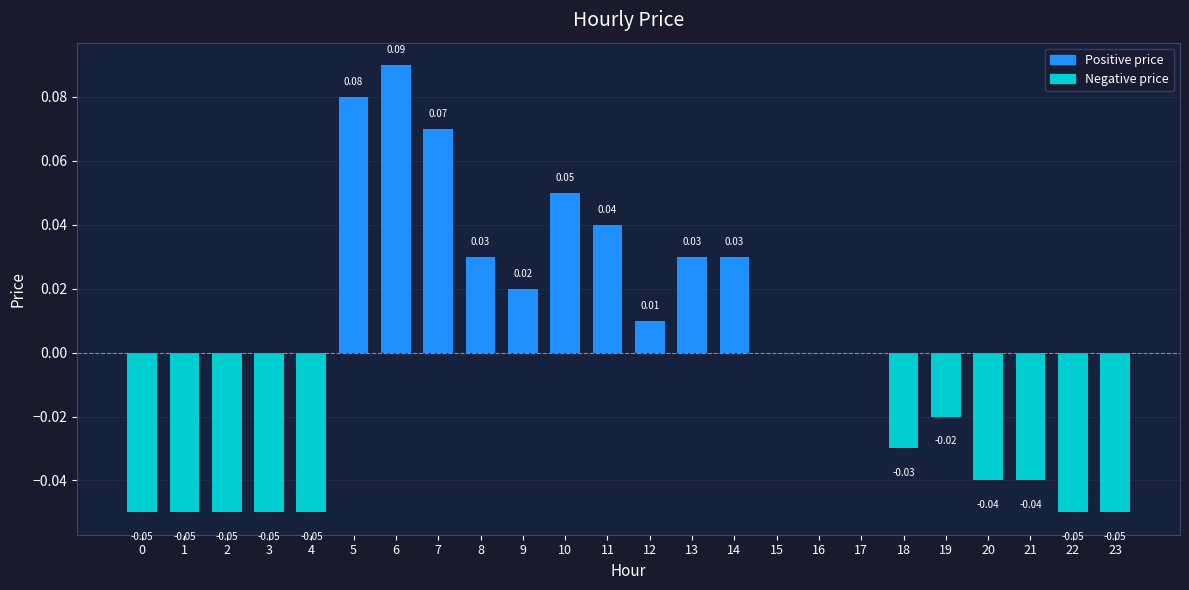

Between 8 and 23, which is larger?

8